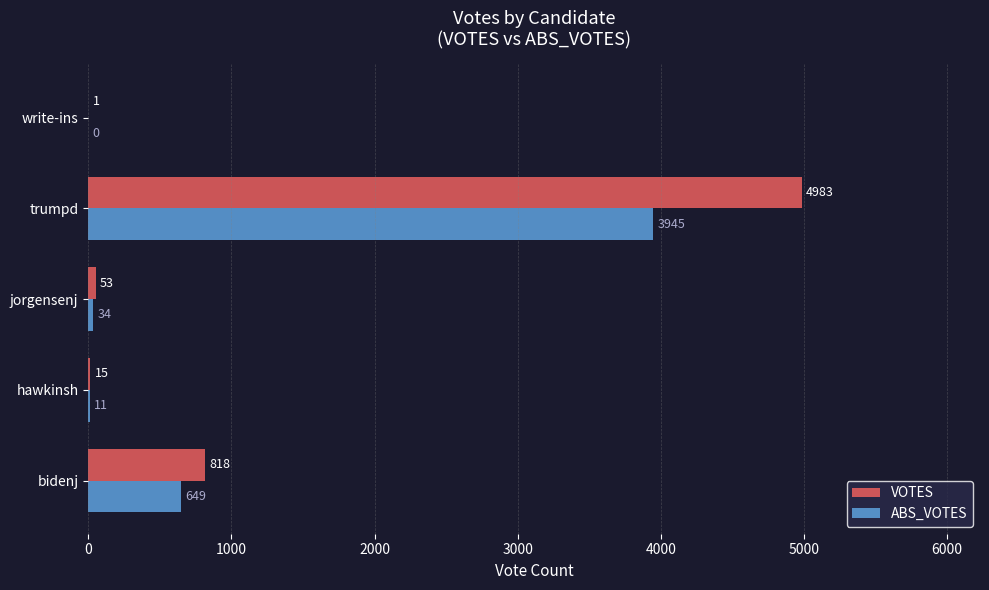

Where is VOTES nearest to the value 2492?

bidenj